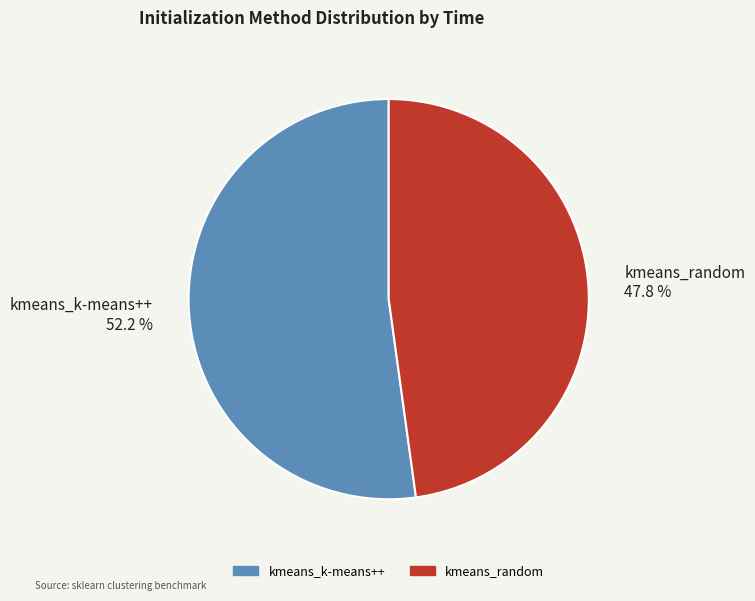

Is there any slice that represents more than half of the pie?

Yes